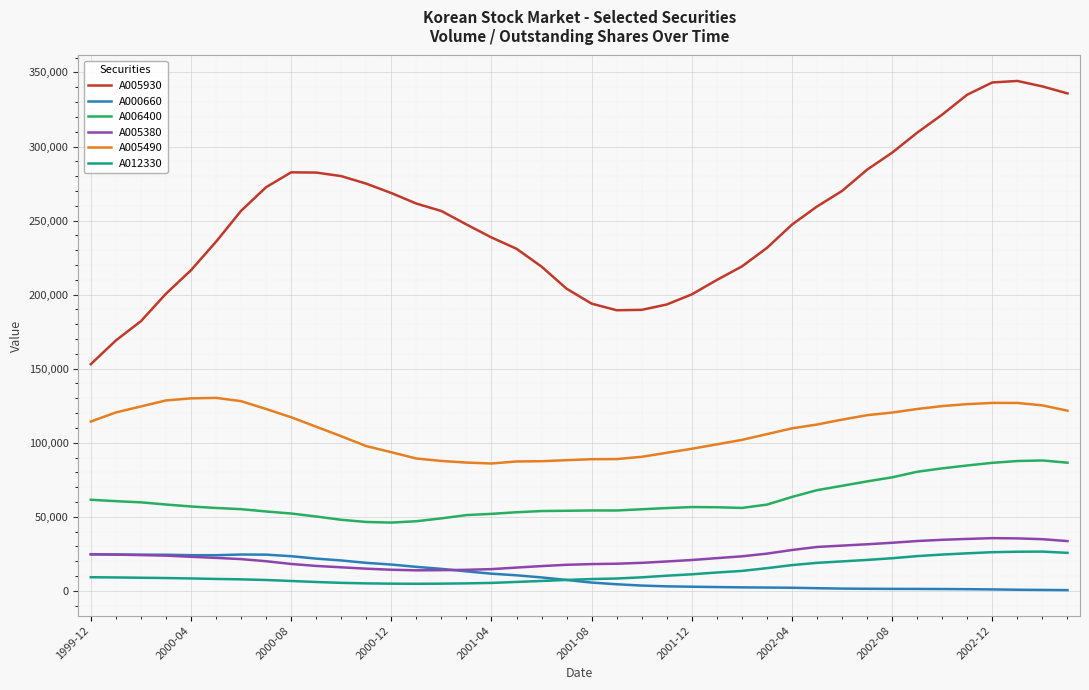

What is the maximum value shown in the chart?

344270